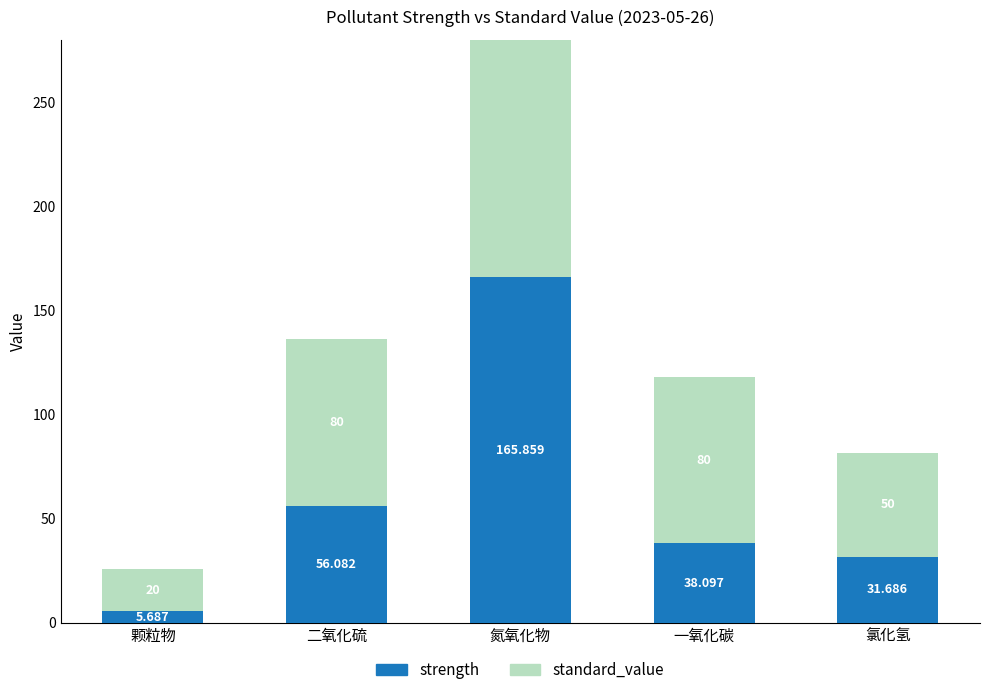

What is the difference between the maximum and minimum values in the strength series?

160.2